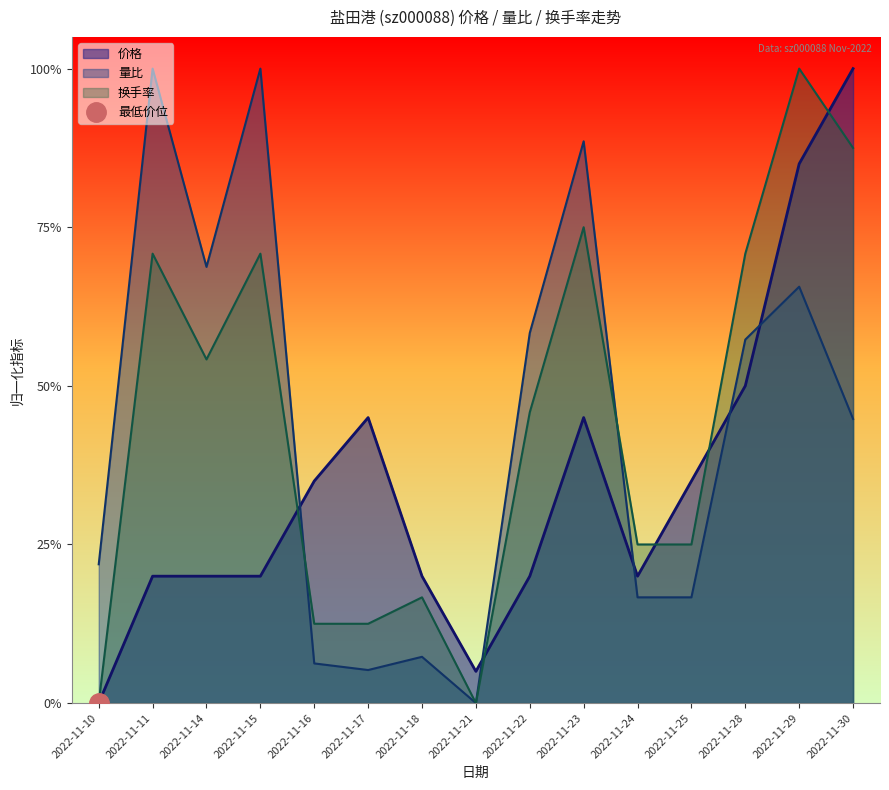

Does the chart have visible grid lines?

No